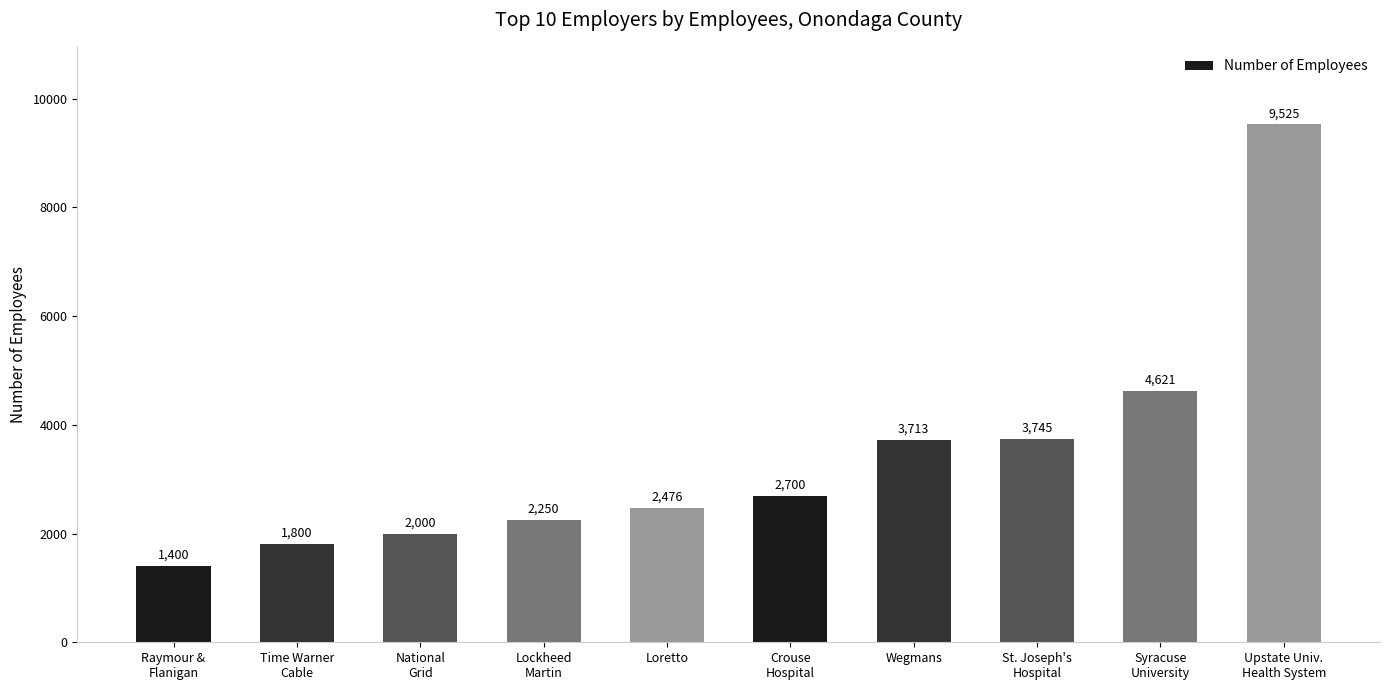

Reading left to right, transcribe all the data shown in this chart.

1400	1800	2000	2250	2476	2700	3713	3745	4621	9525